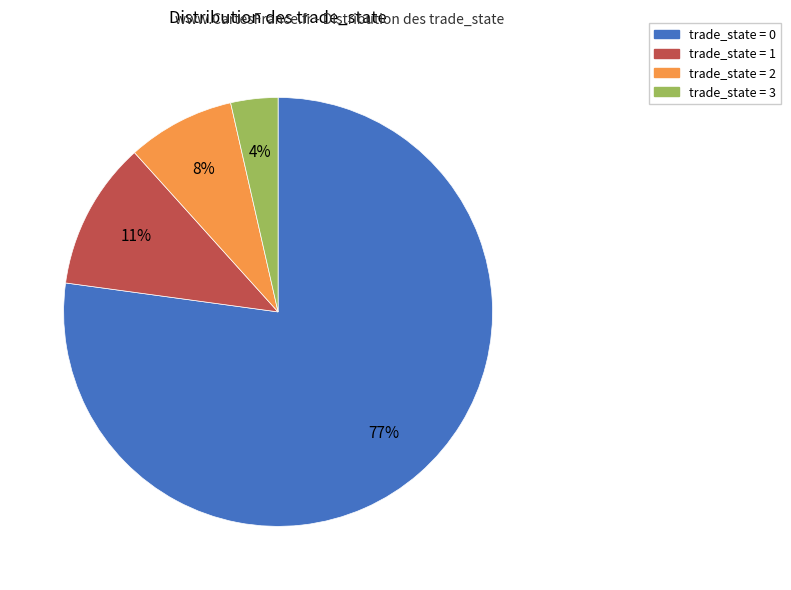

Does any single category account for the majority?

Yes